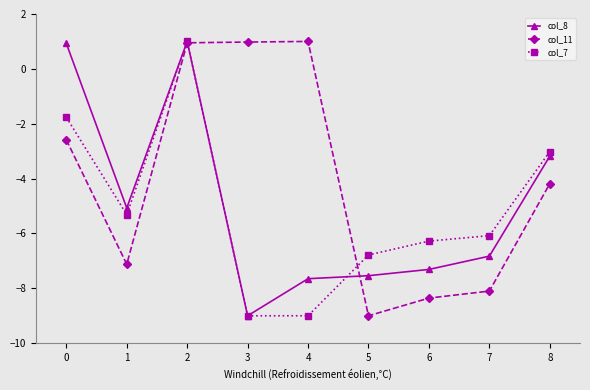

True or false: col_8 has more than 1 points higher than both neighbors.

False